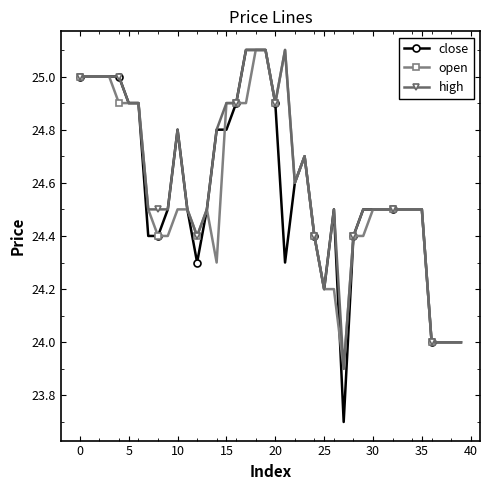

True or false: high has more than 2 interior local peaks.

True